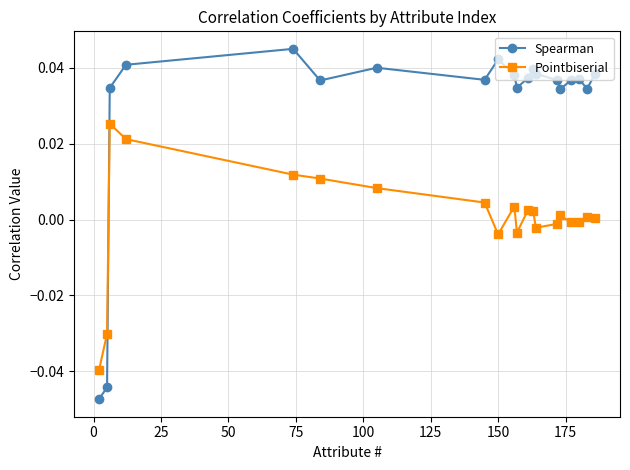

Rank the series by their maximum value, from highest to lowest.

Spearman, Pointbiserial